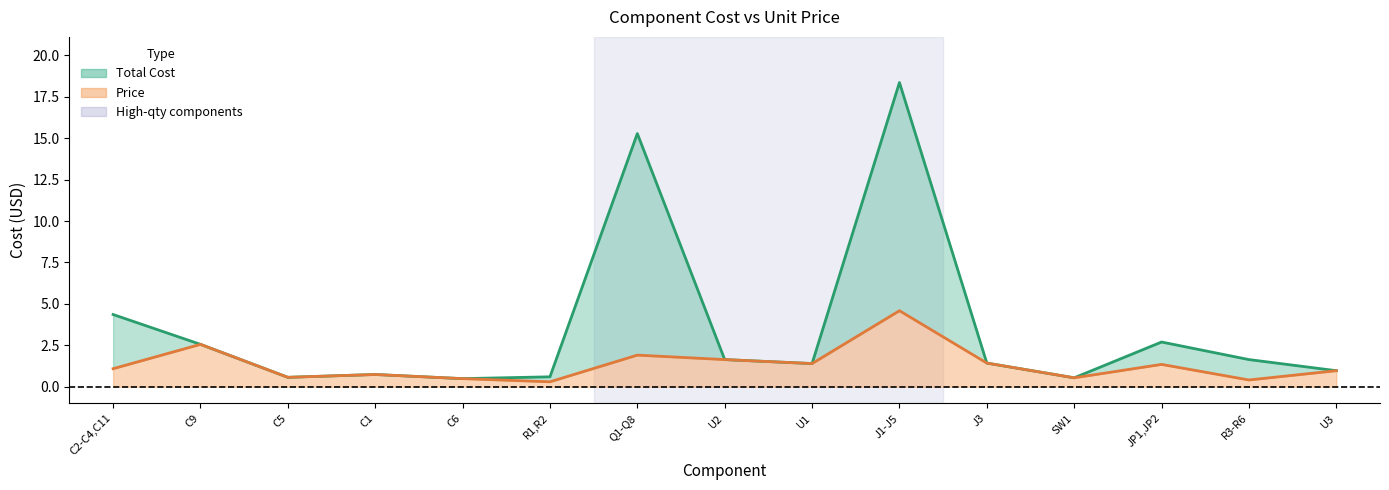

The Total Cost (line) series shows 1.4 at J3. True or false?

True